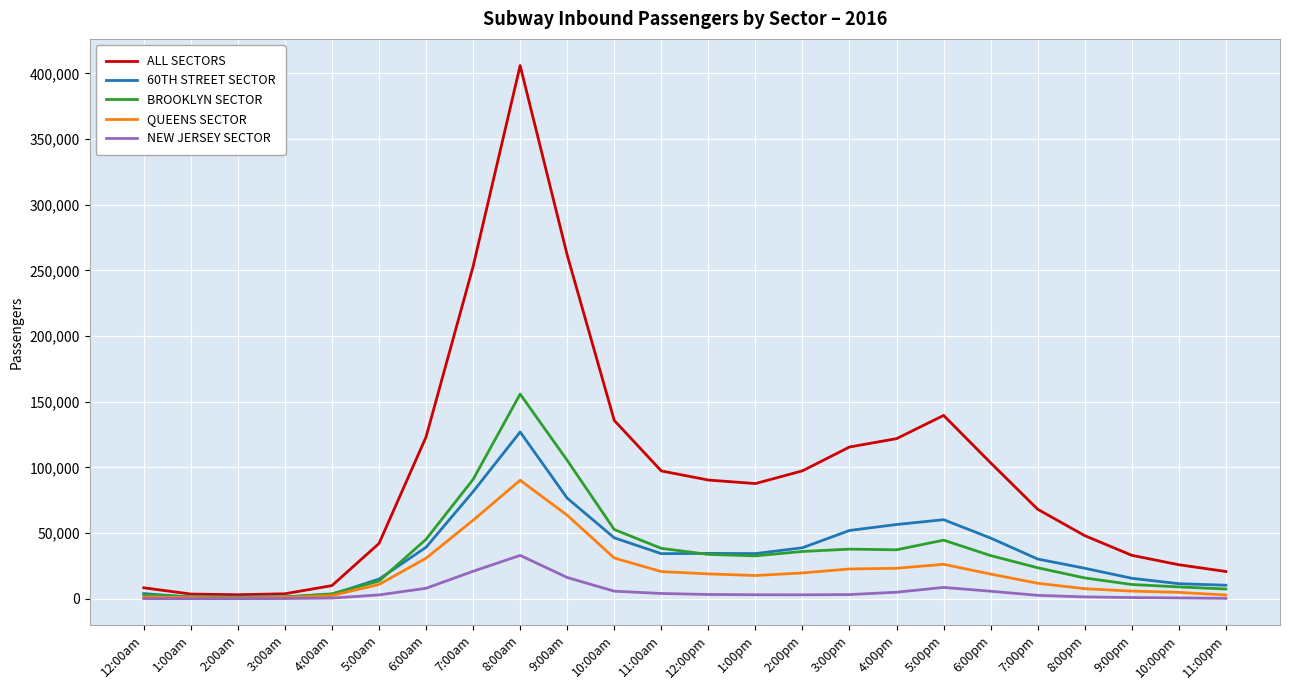

Rank the series by their maximum value, from lowest to highest.

NEW JERSEY SECTOR, QUEENS SECTOR, 60TH STREET SECTOR, BROOKLYN SECTOR, ALL SECTORS